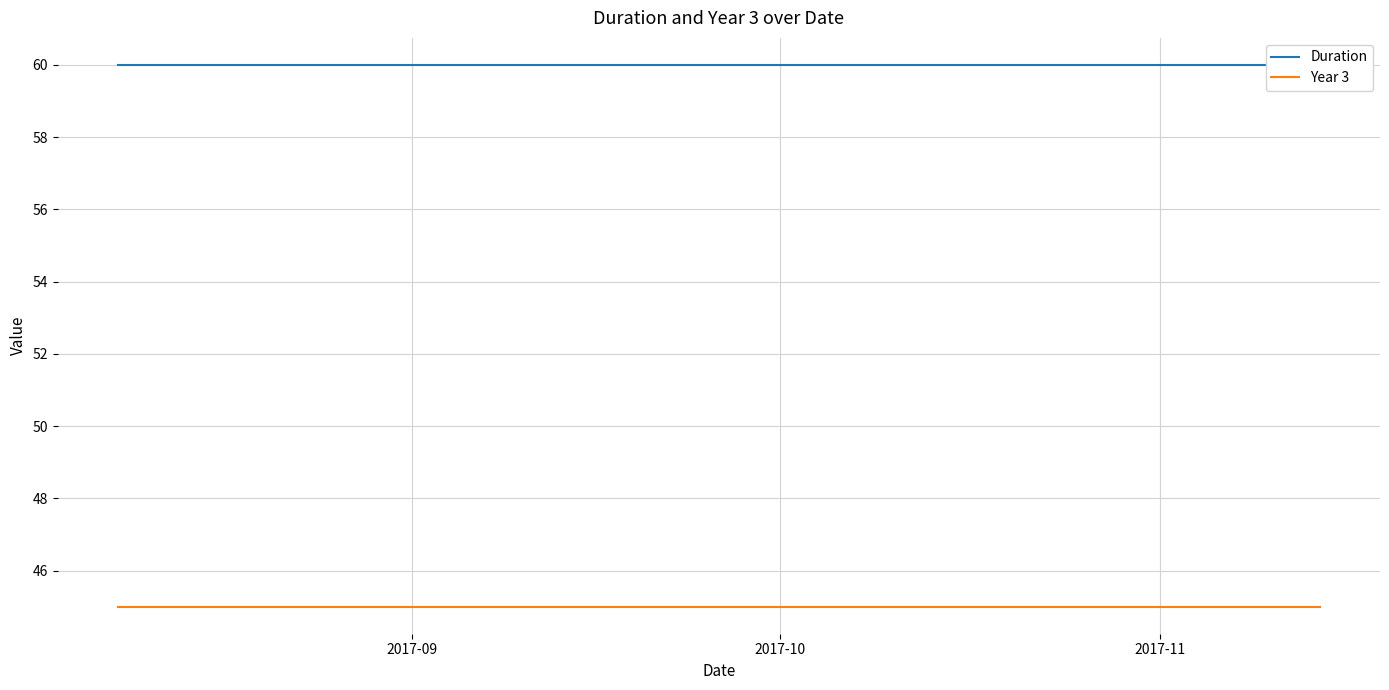

The Year 3 series shows 64 at 4. True or false?

False